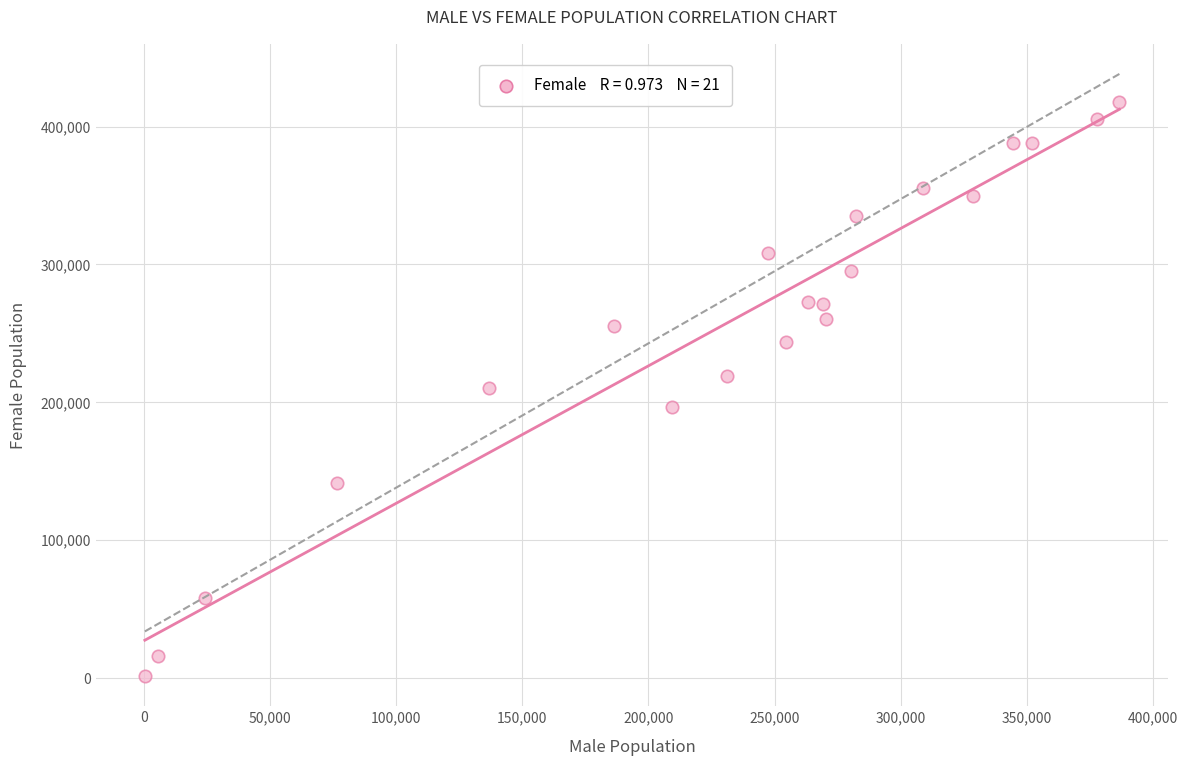

What is the range of Y values (max minus min)?

415977